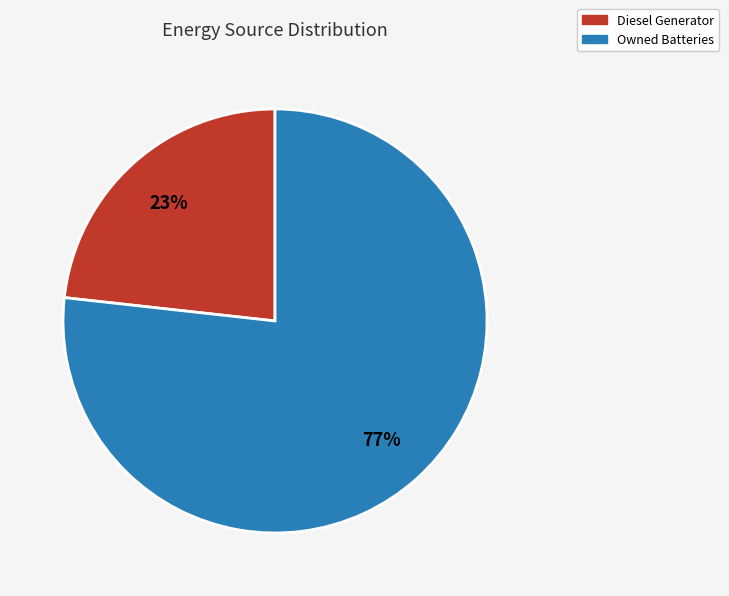

Combined, do Diesel Generator and Owned Batteries account for over 50%?

Yes